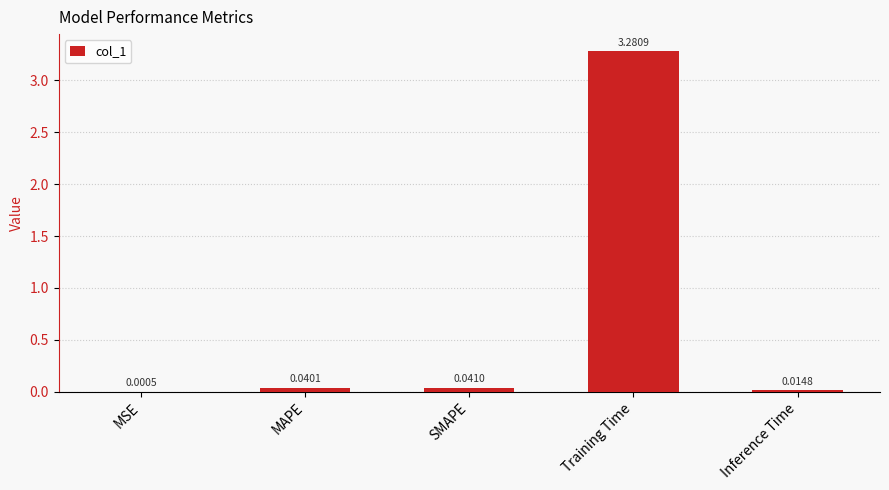

What is the sum of all values?

3.4